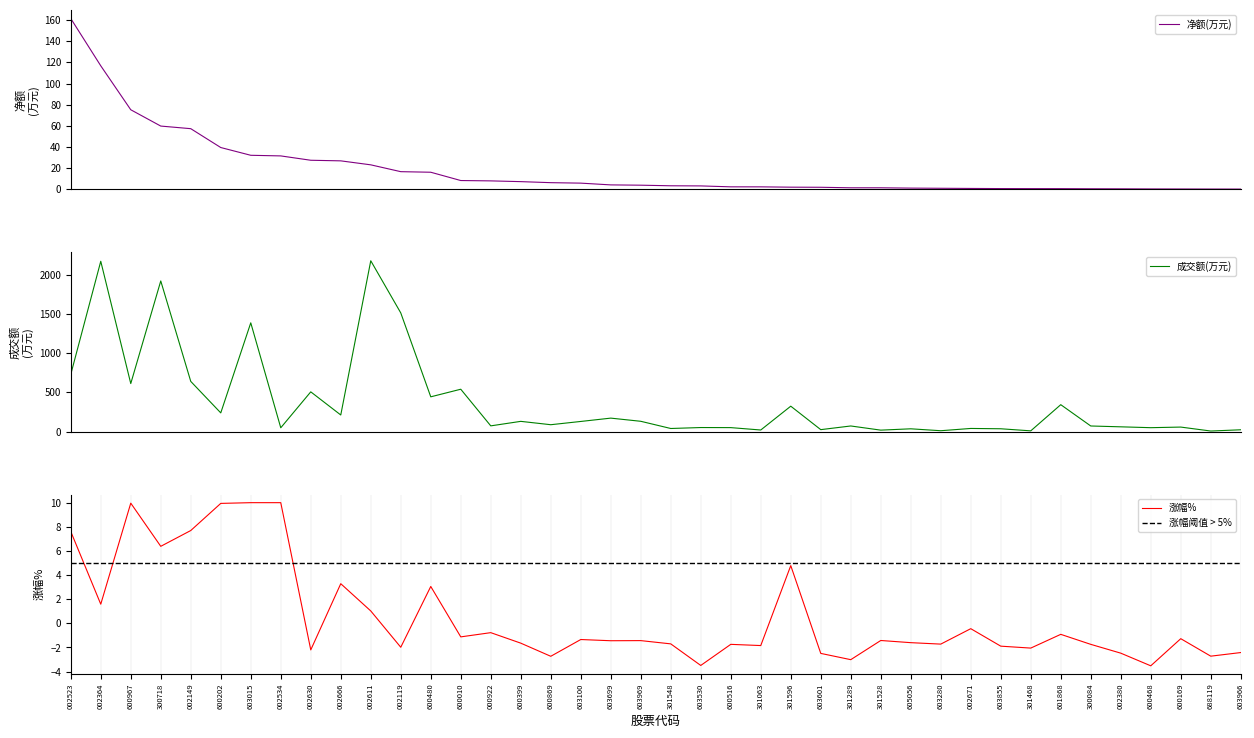

The value of 涨幅% at 002119 is -2.0. True or false?

True